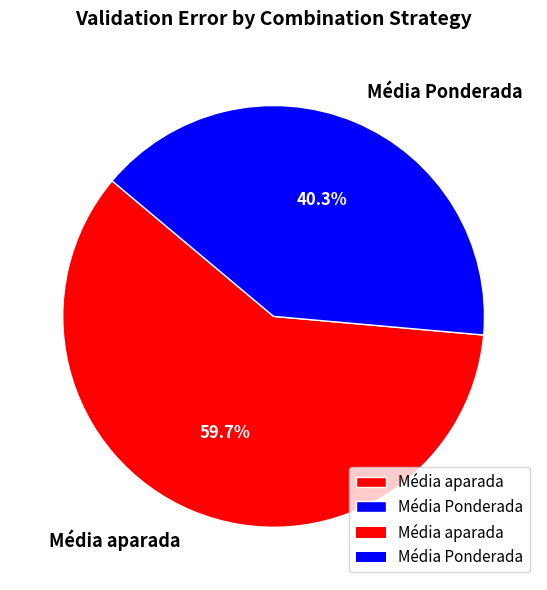

Rank the categories by value from lowest to highest.

Média Ponderada, Média aparada